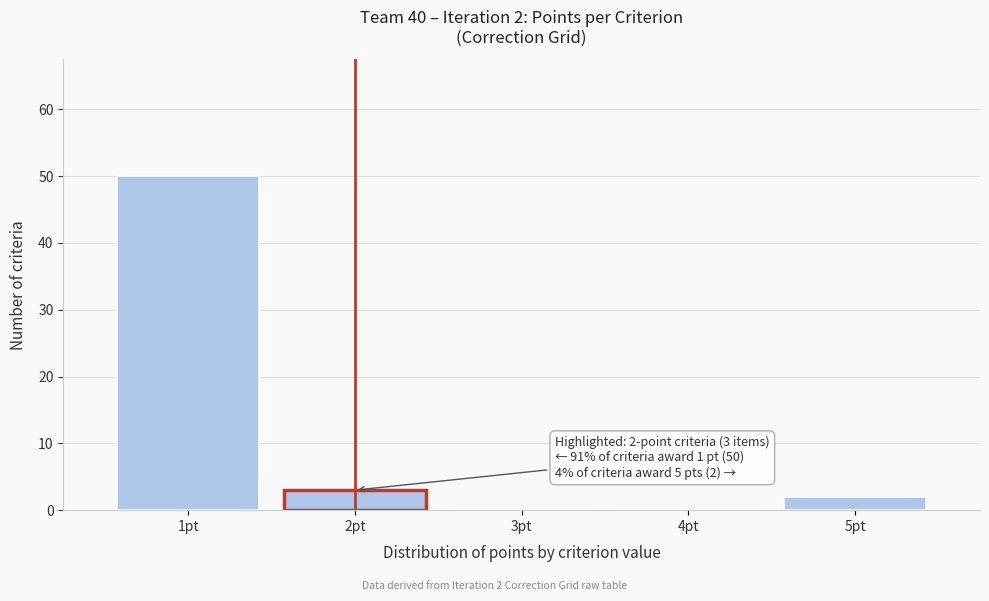

Reading right to left, transcribe all the data shown in this chart.

5pt=2	4pt=0	3pt=0	2pt=3	1pt=50